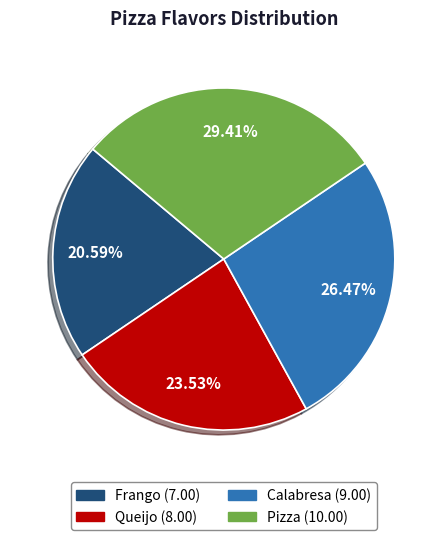

To the nearest percent, what is the difference between the largest and smallest slice percentages?

9%